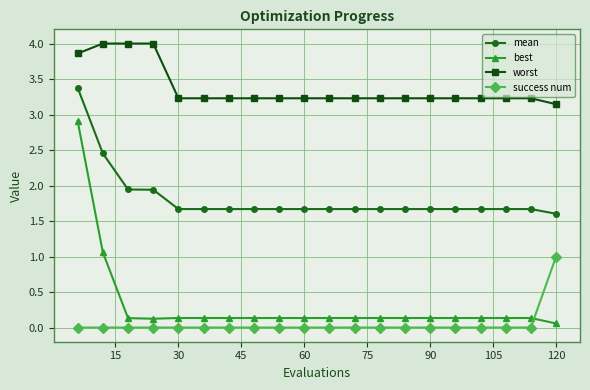

What is the value of the best point at the 16th from the left?

0.1